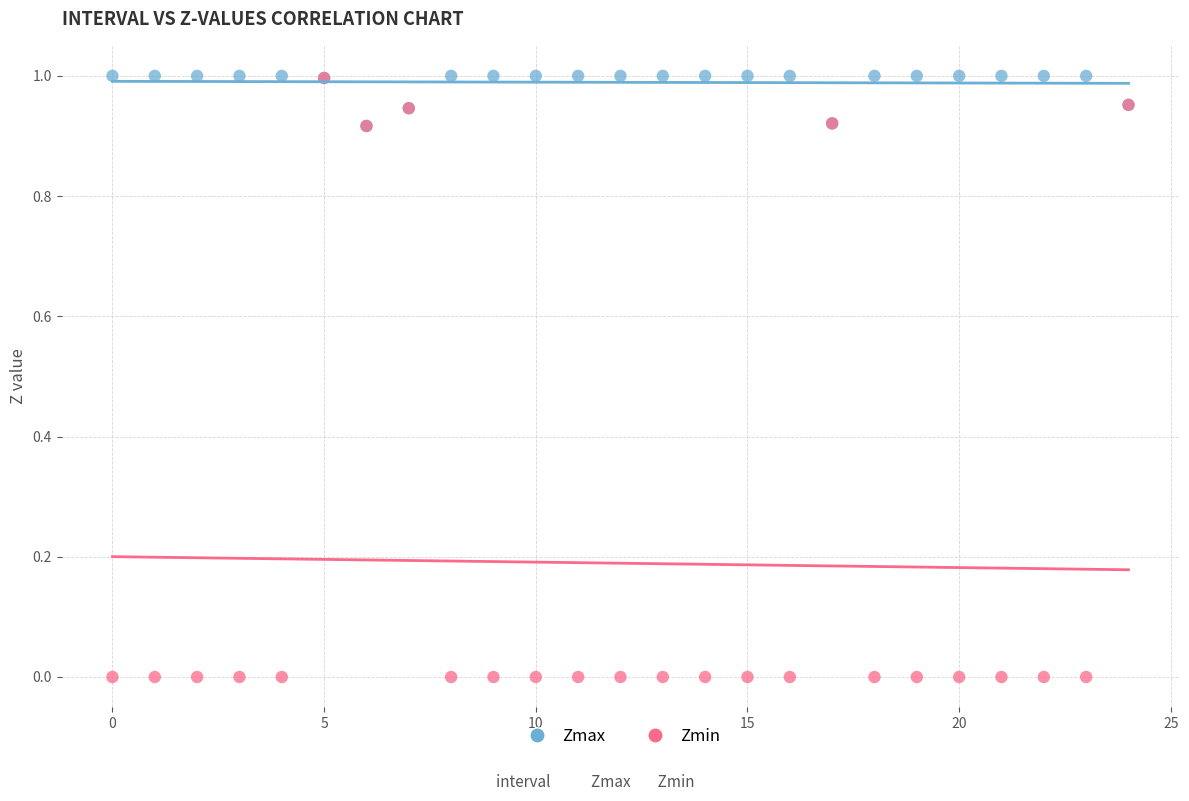

Which series reaches the minimum Y coordinate?

Zmin